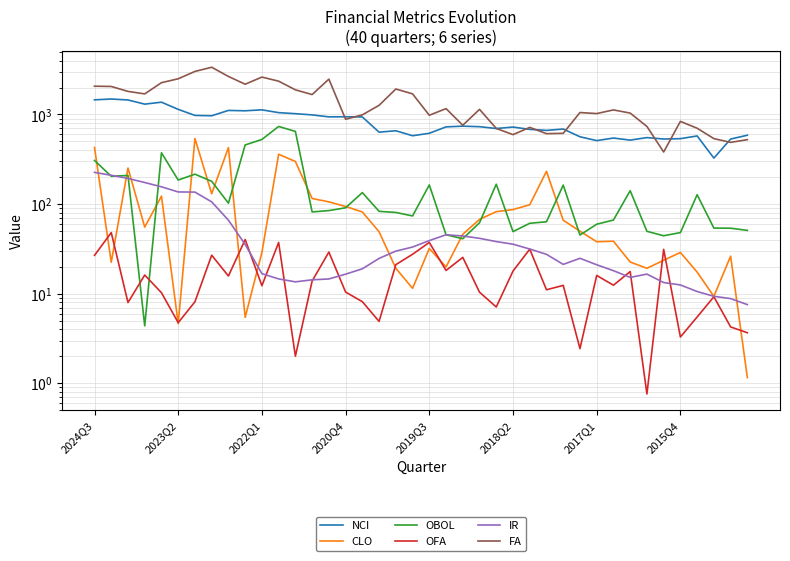

The IR series shows 226.0 at 2024Q3. True or false?

True